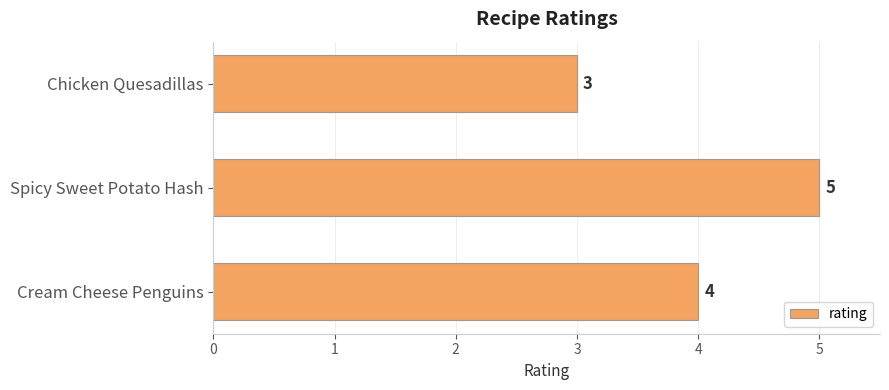

The chart shows a value of 4 at Cream Cheese Penguins. True or false?

True